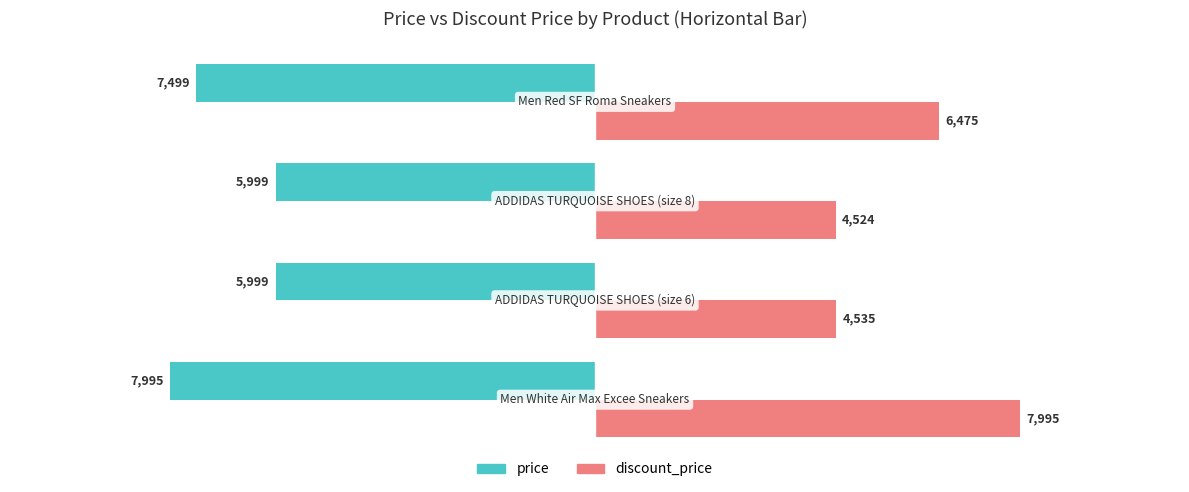

Which series has the largest total across all categories?

discount_price